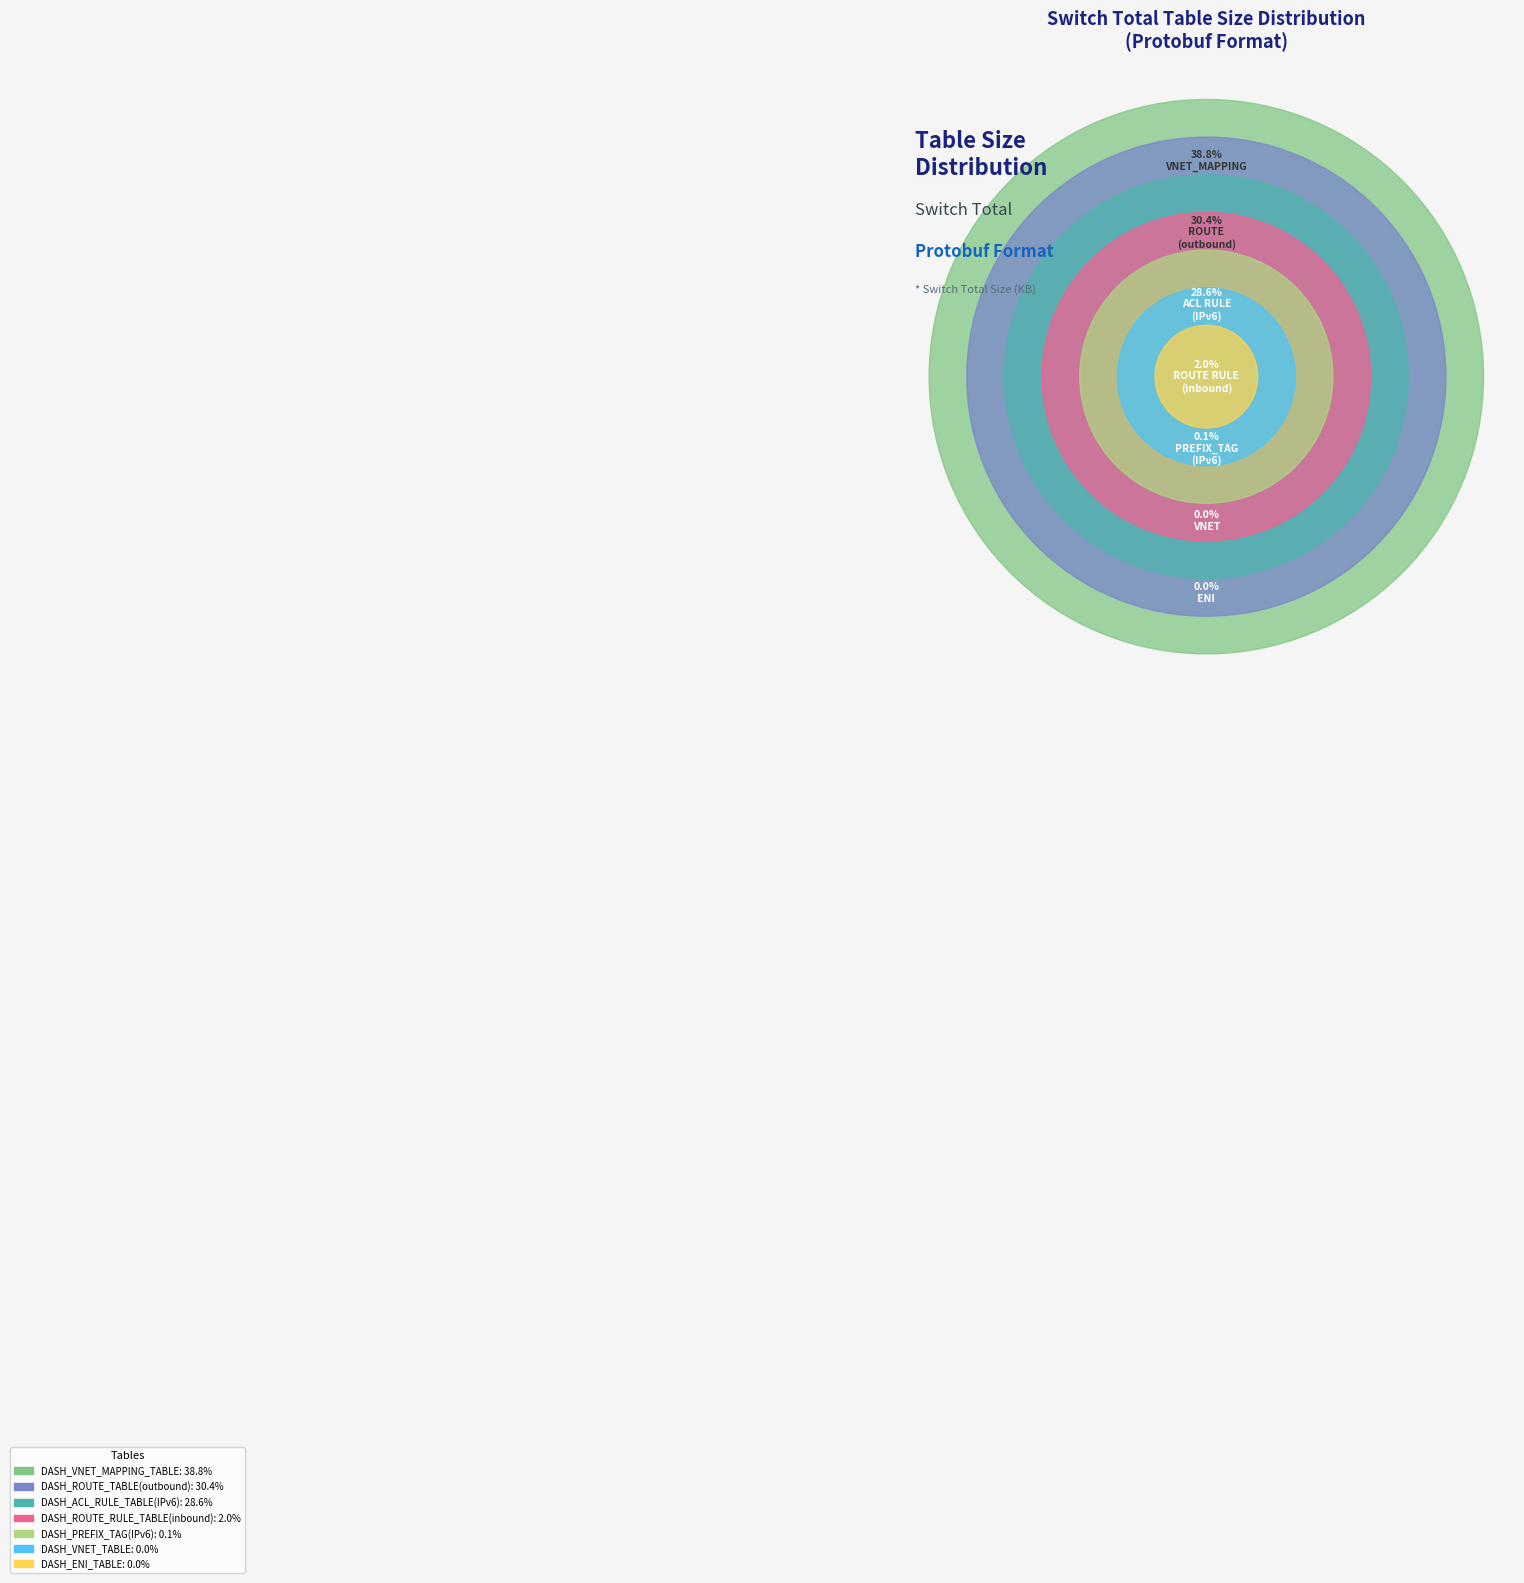

Which category has the smallest portion of the pie?

DASH_ENI_TABLE